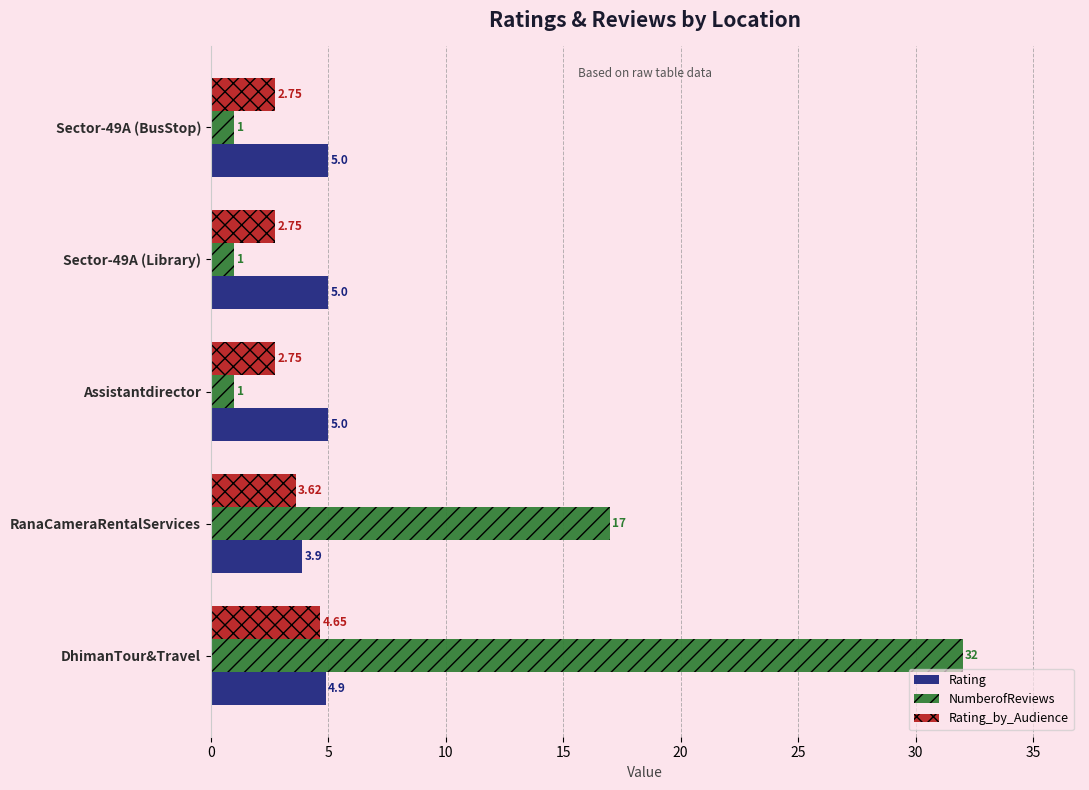

List the series in order of their overall mean, highest first.

NumberofReviews, Rating, Rating_by_Audience